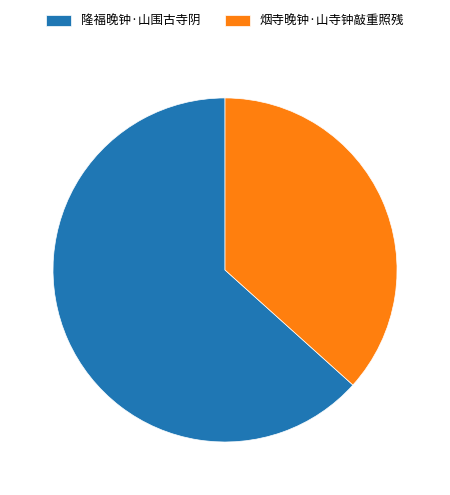

How many slices are in this pie chart?

2